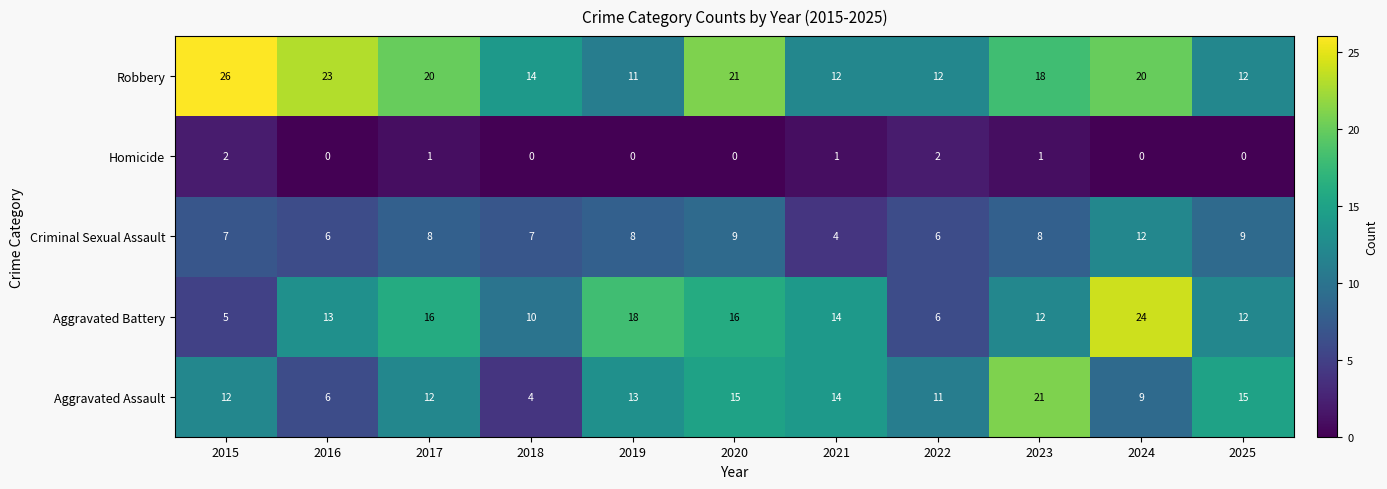

Read the Robbery value at 2023.

18